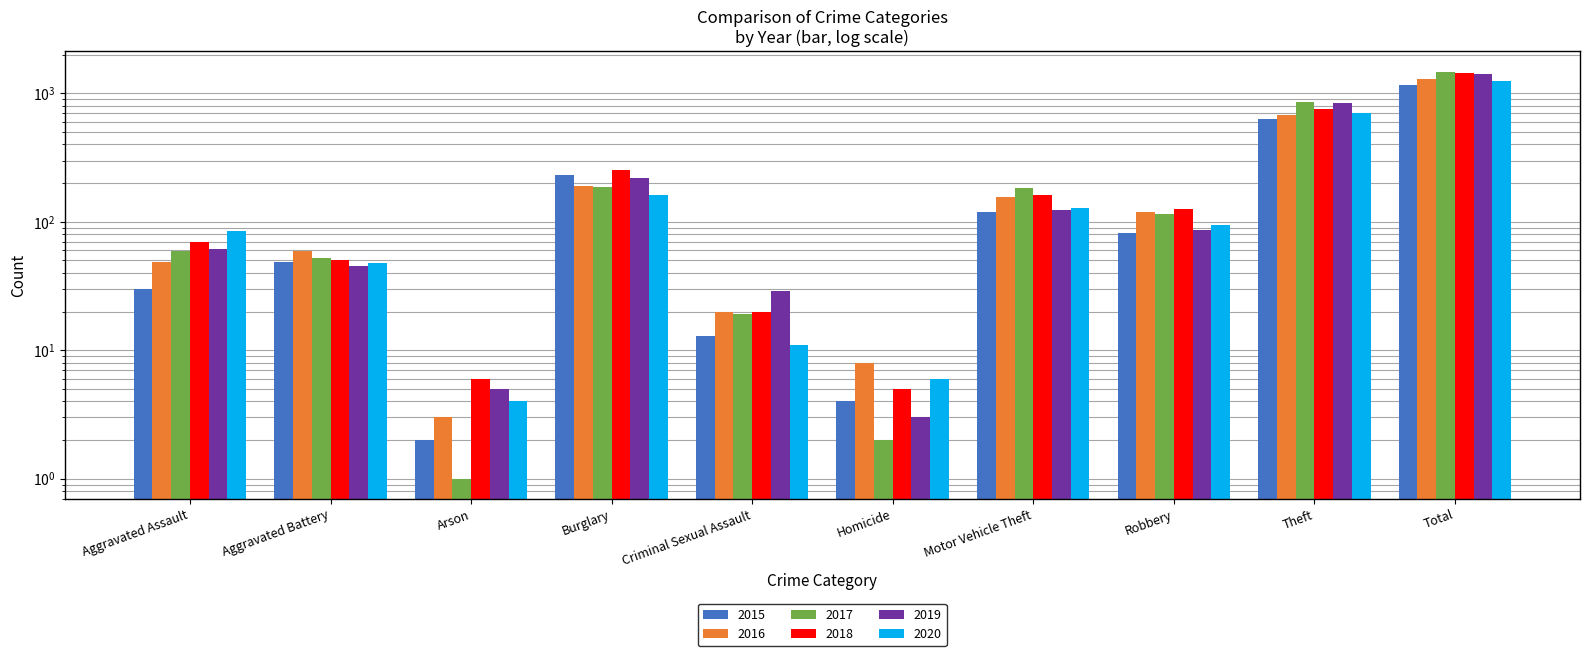

Which category has the highest value across all series?

Total